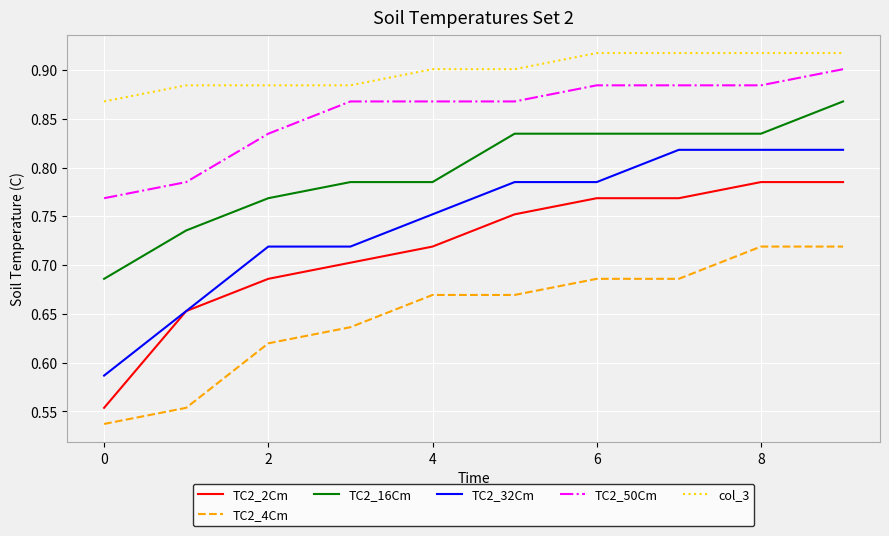

Which series has the largest total across all categories?

col_3